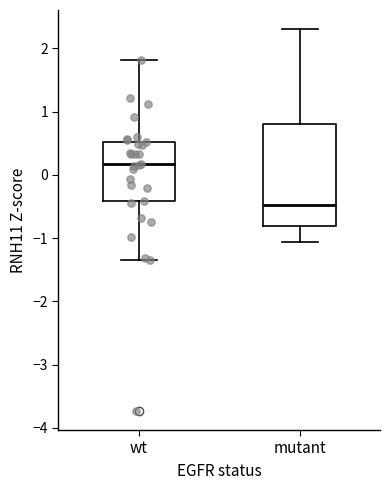

Which box has the highest median line?

wt